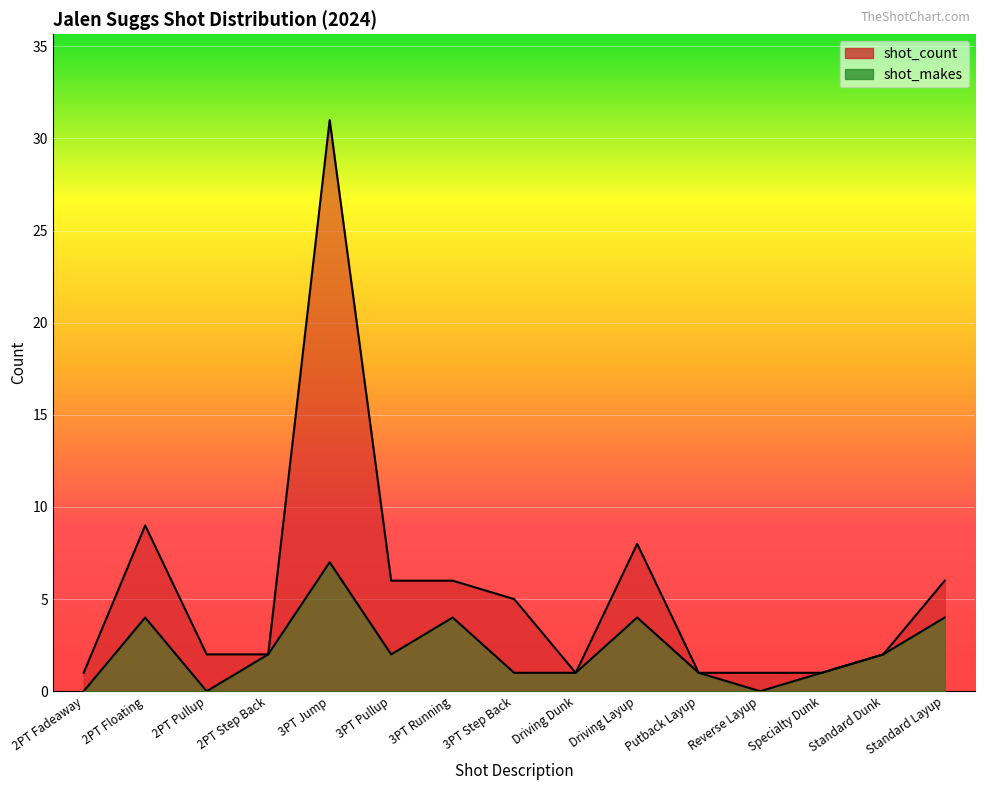

The value of shot_makes at Driving Layup is 7. True or false?

False